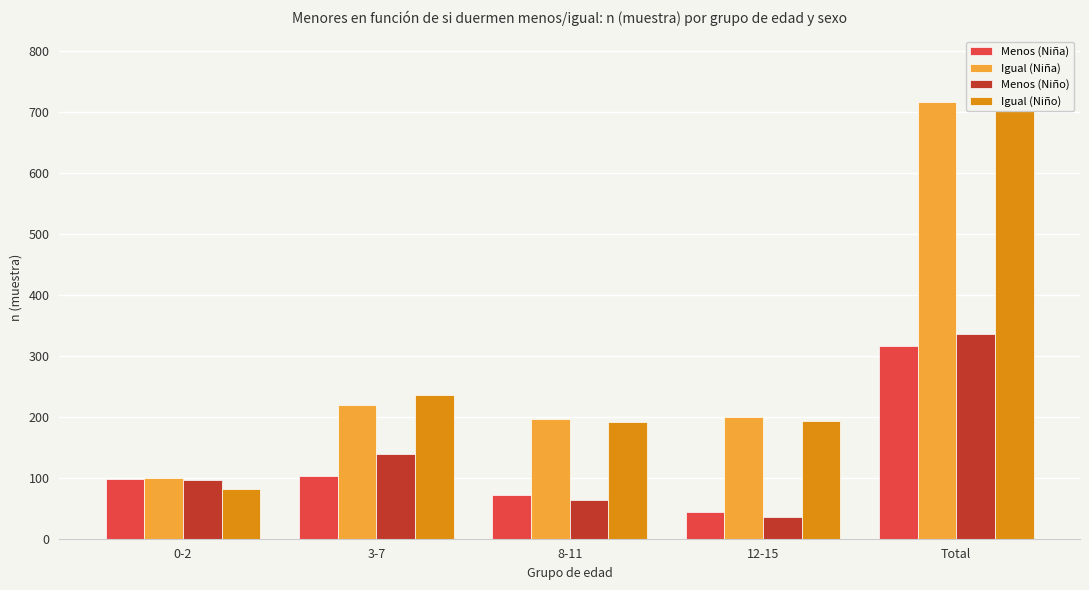

What is the value of the Menos (Niño) bar at the 2nd from the left?

139